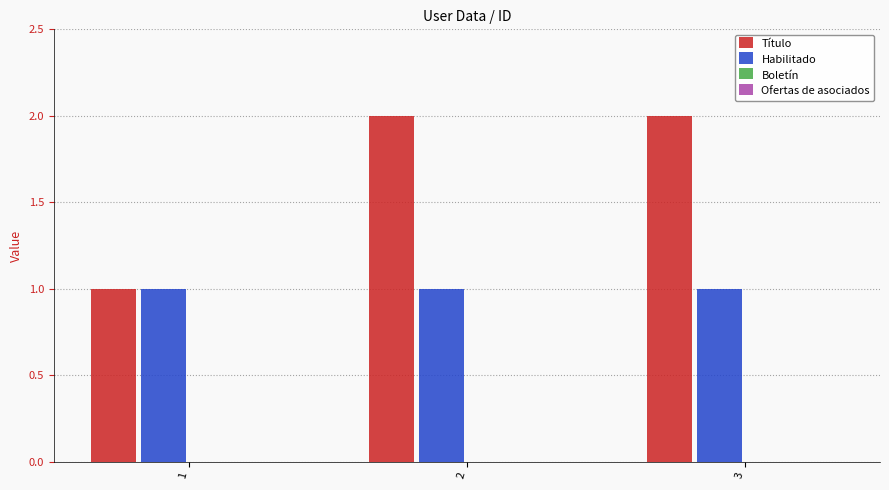

Reading left to right, list all the values displayed in this chart.

Título: 1	2	2
Habilitado: 1	1	1